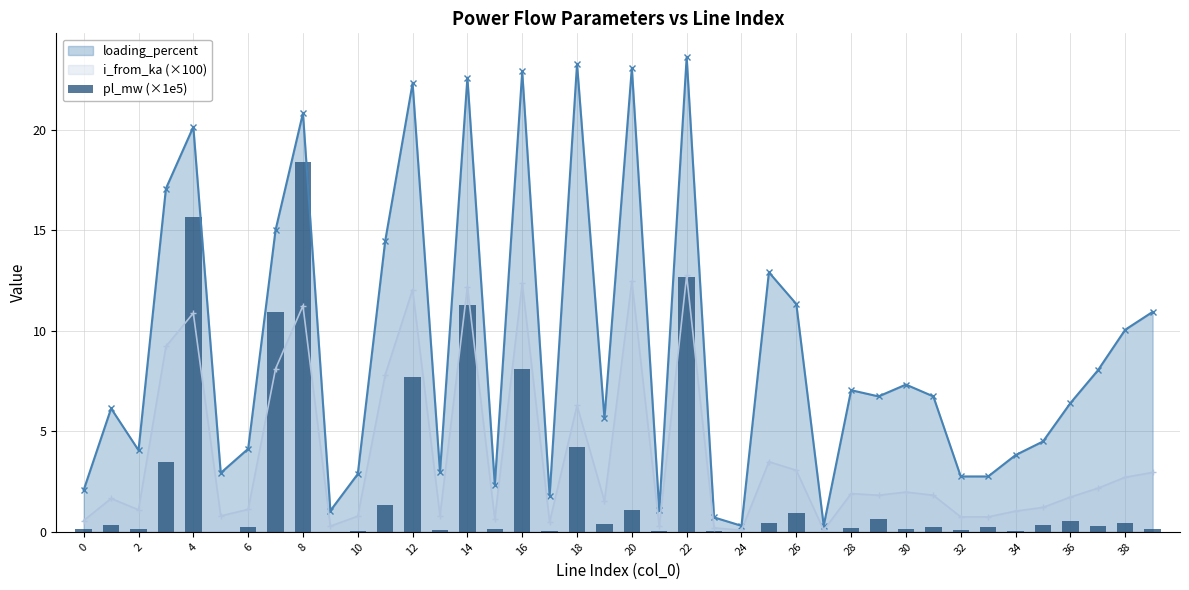

Is it true that the value at 36 is 0.6?

True